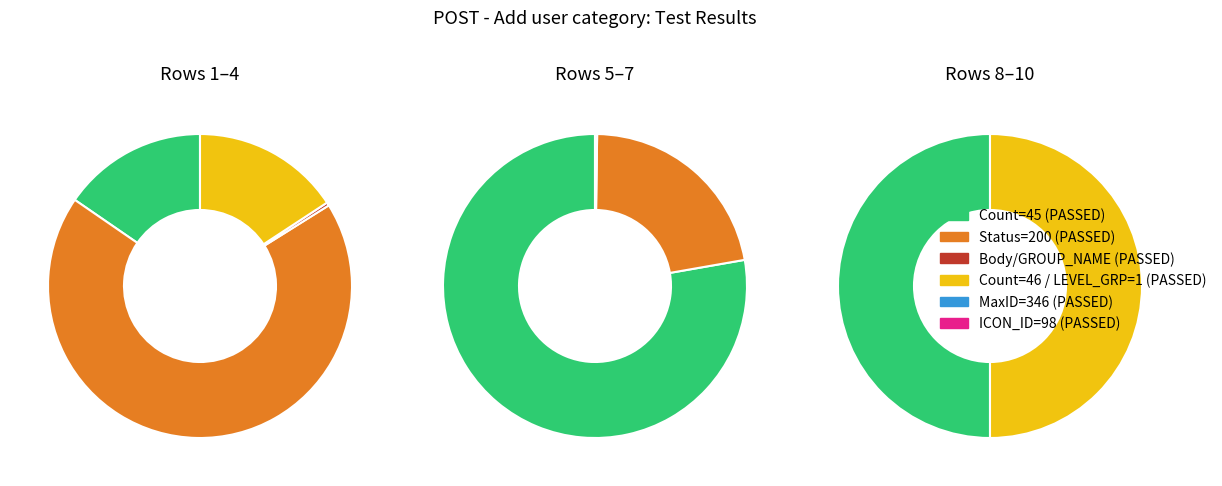

How much of the chart is everything except Max ID (346)?

53.2%